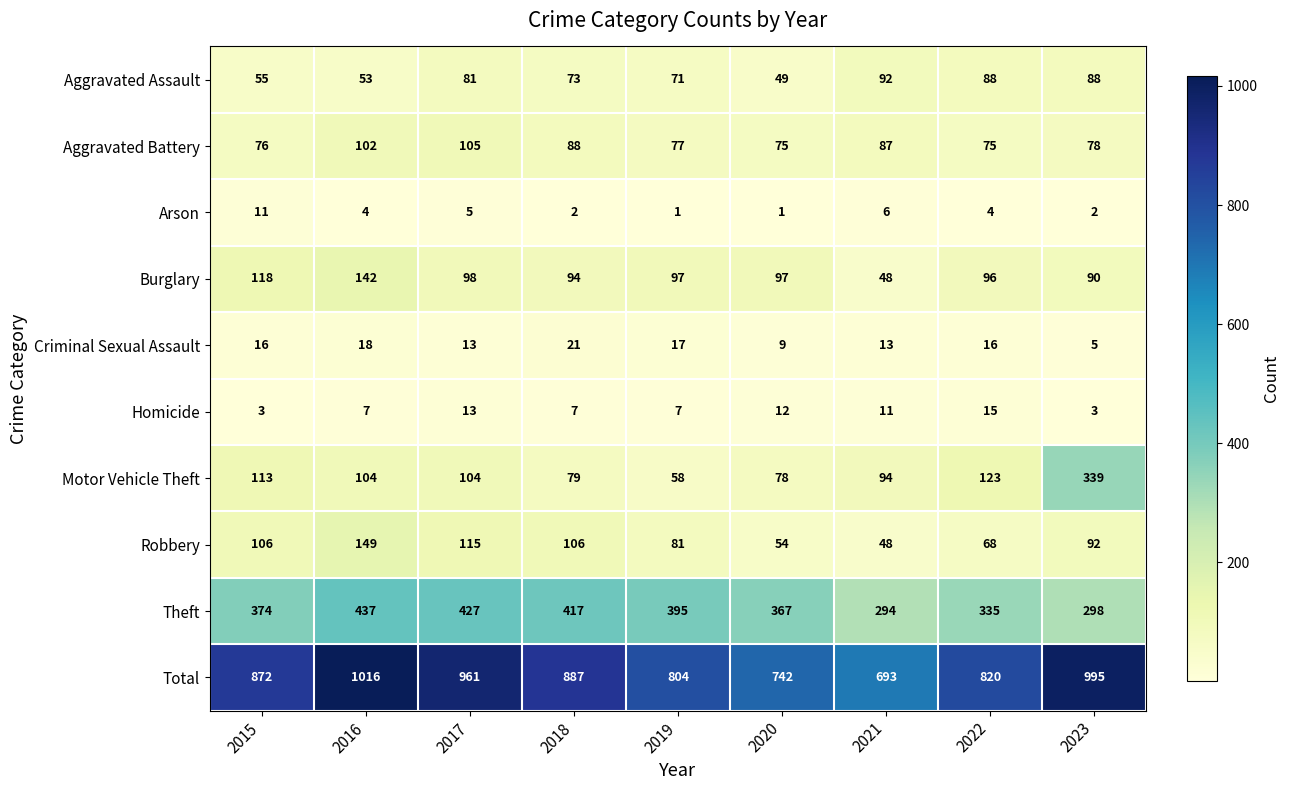

What is the maximum value for Arson?

11